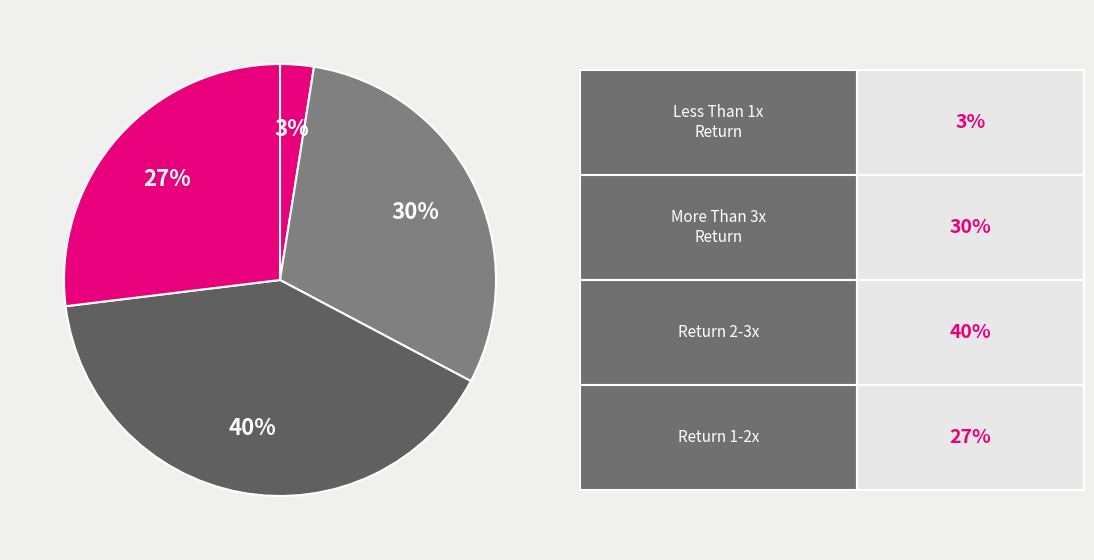

How many segments does this pie chart have?

4